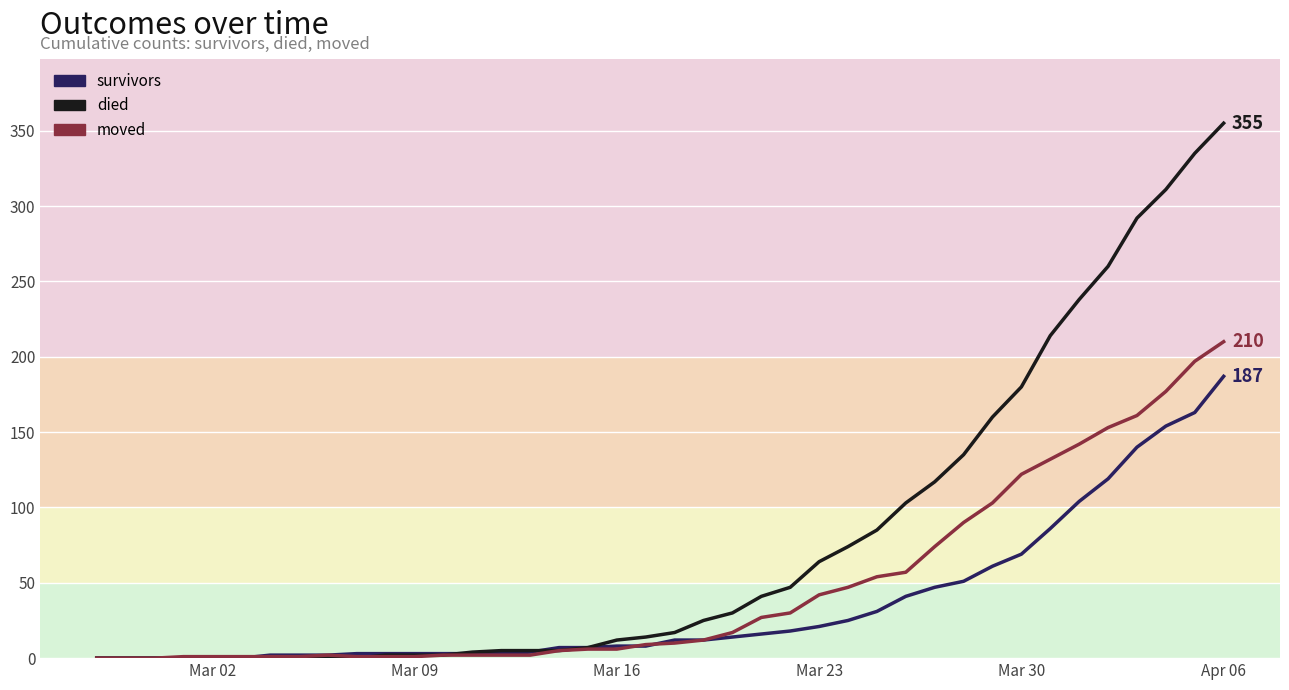

How many lines are shown in the chart?

3